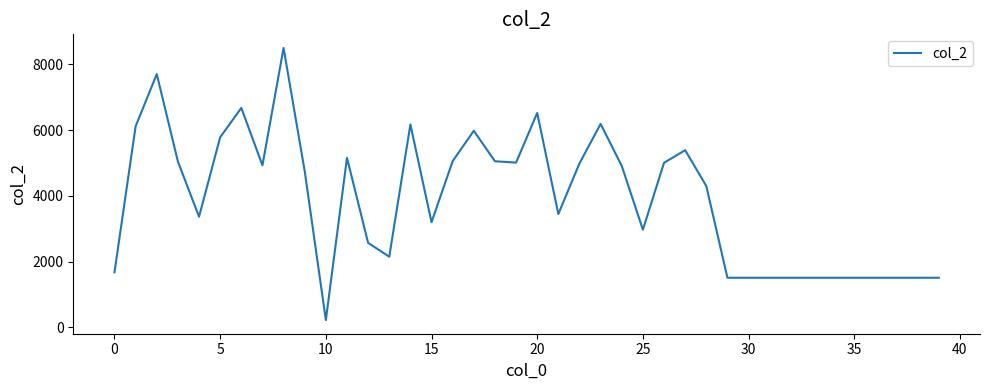

What is the smallest value displayed?

224